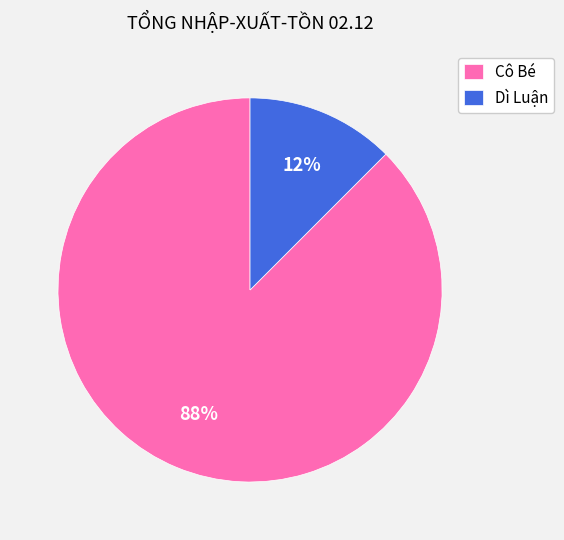

True or false: Dì Luận accounts for 12% of the total.

True